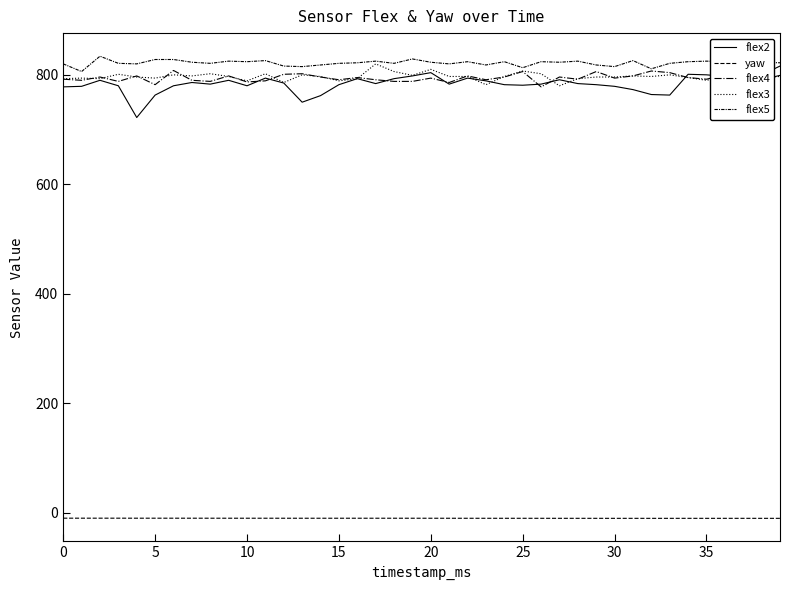

In flex4, how many points are higher than both neighbors (excluding endpoints)?

13